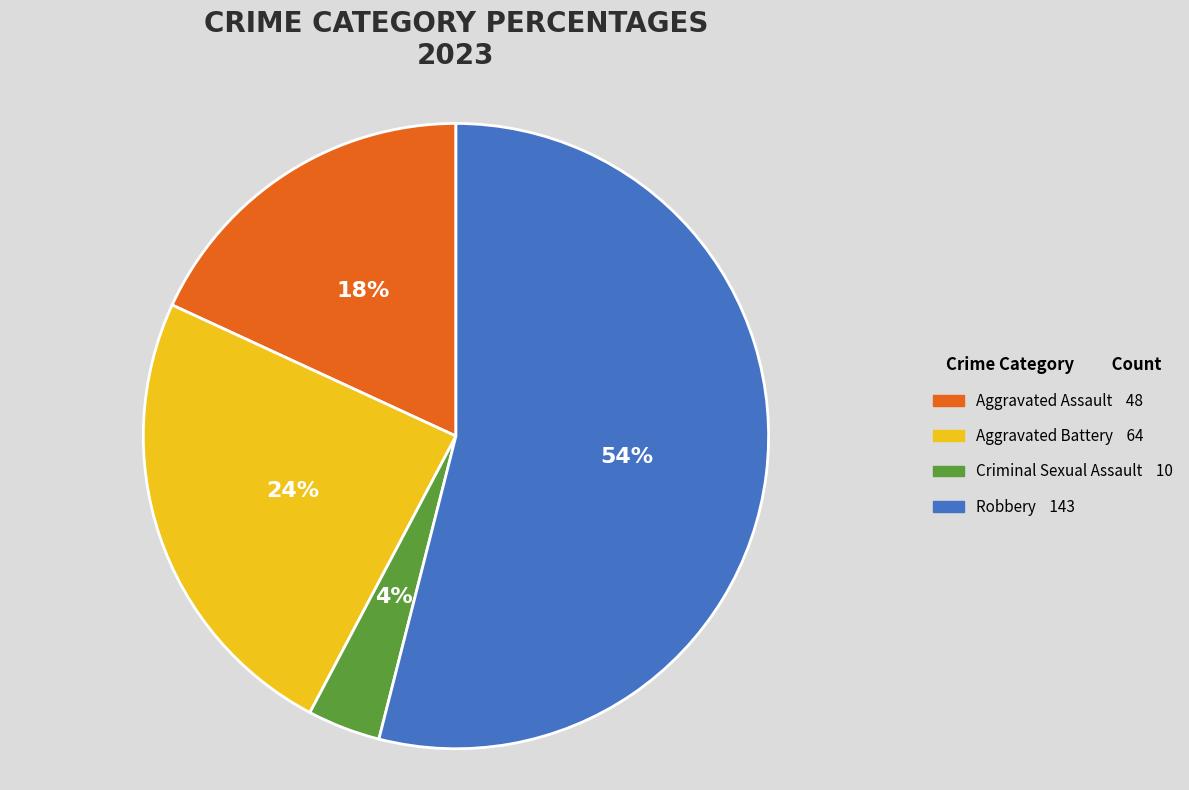

To the nearest percent, what is the average slice percentage?

25%